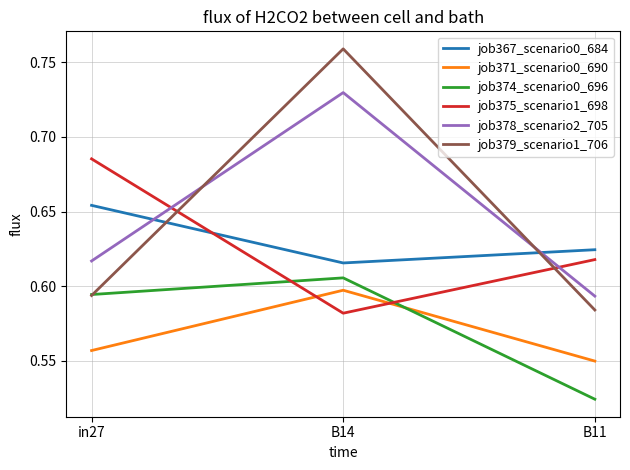

How many categories are shown in the chart?

3